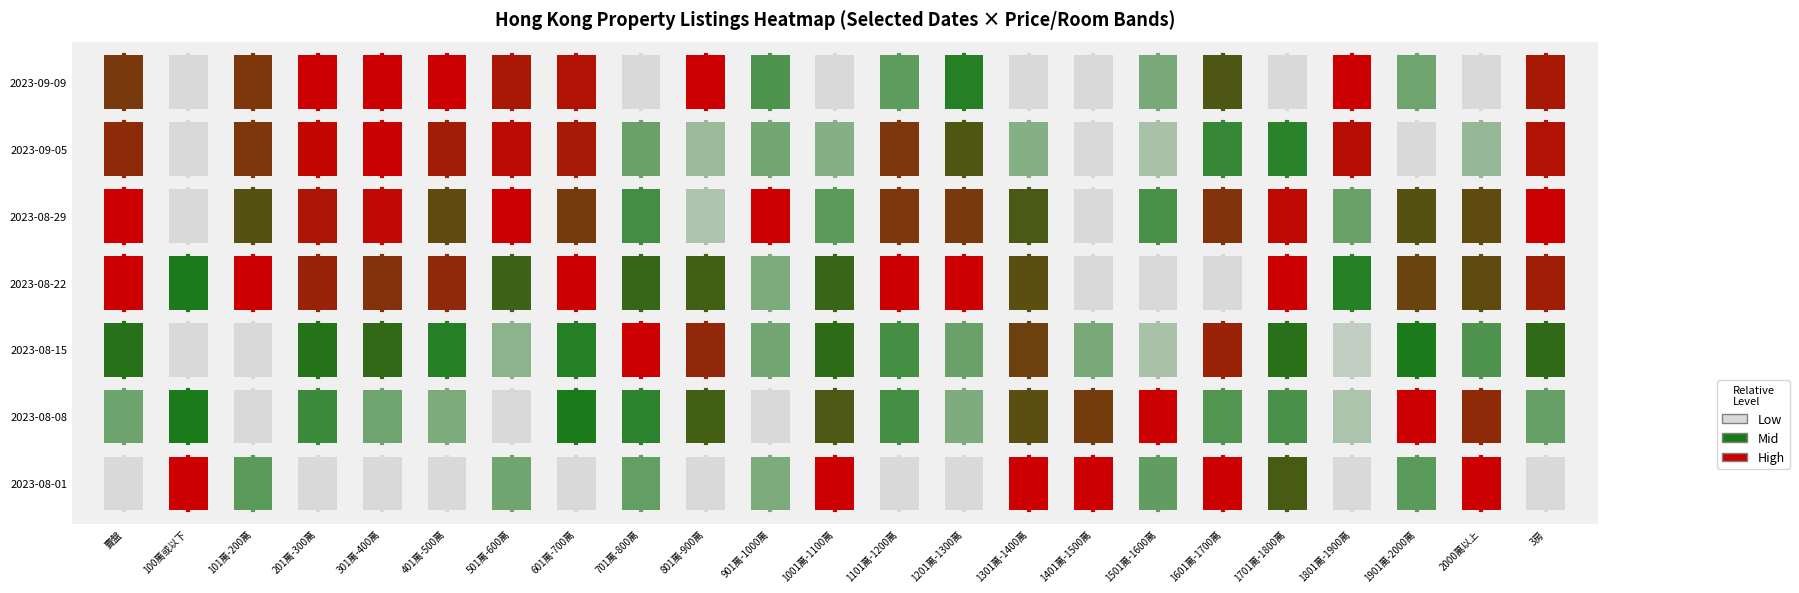

How many values are below zero?

1